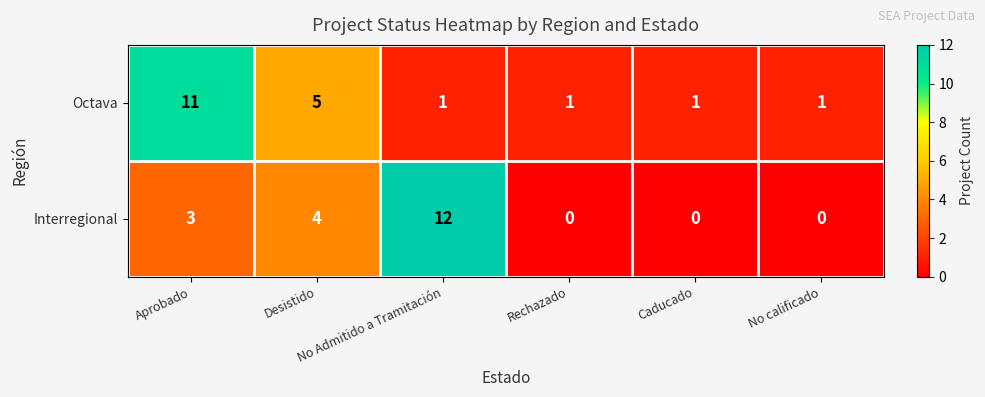

At which category does the chart reach its peak across all series?

No Admitido a Tramitación